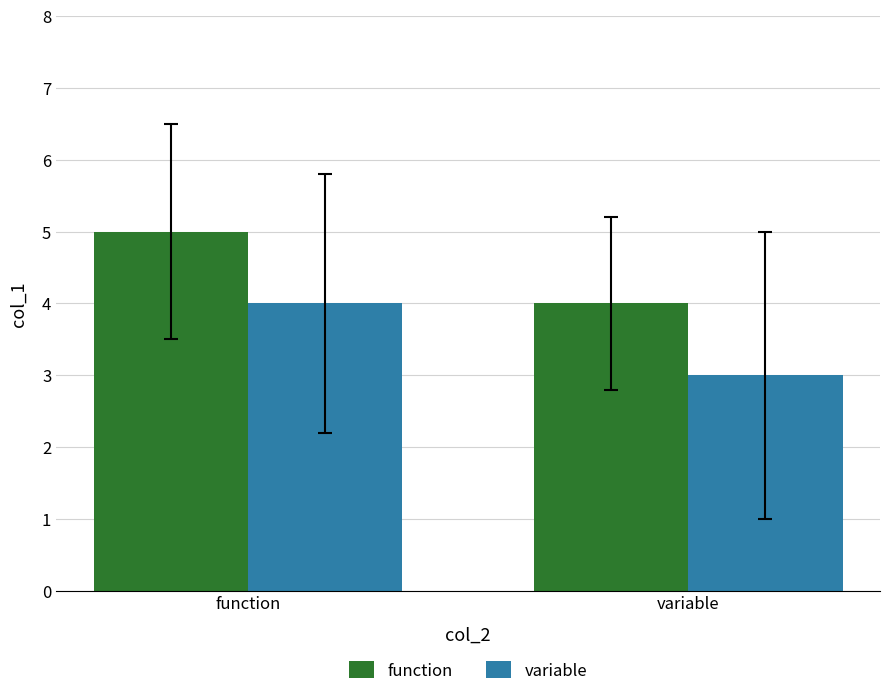

What is the smallest value displayed?

3